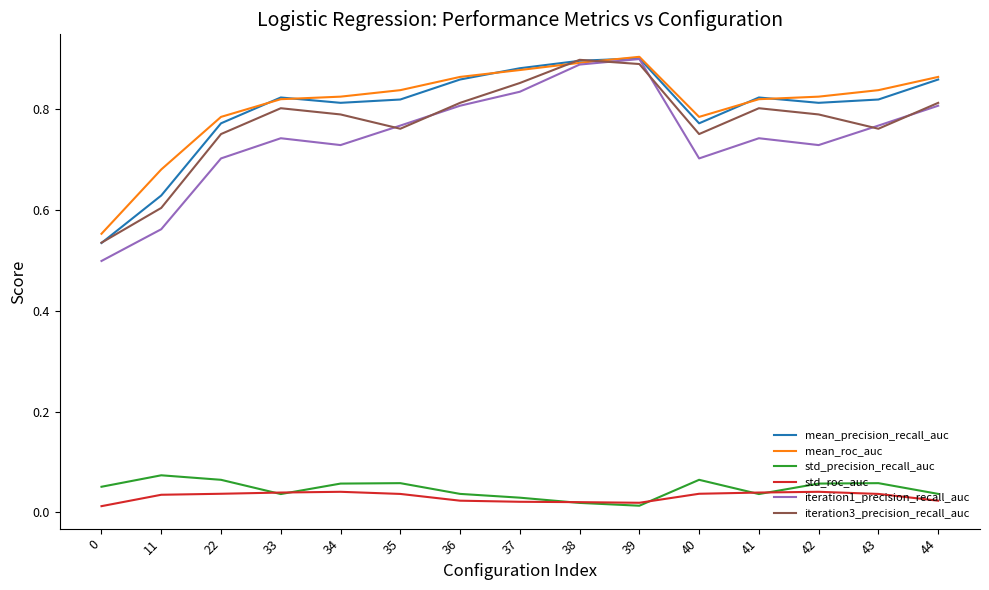

True or false: std_roc_auc and mean_precision_recall_auc intersect in this chart.

False